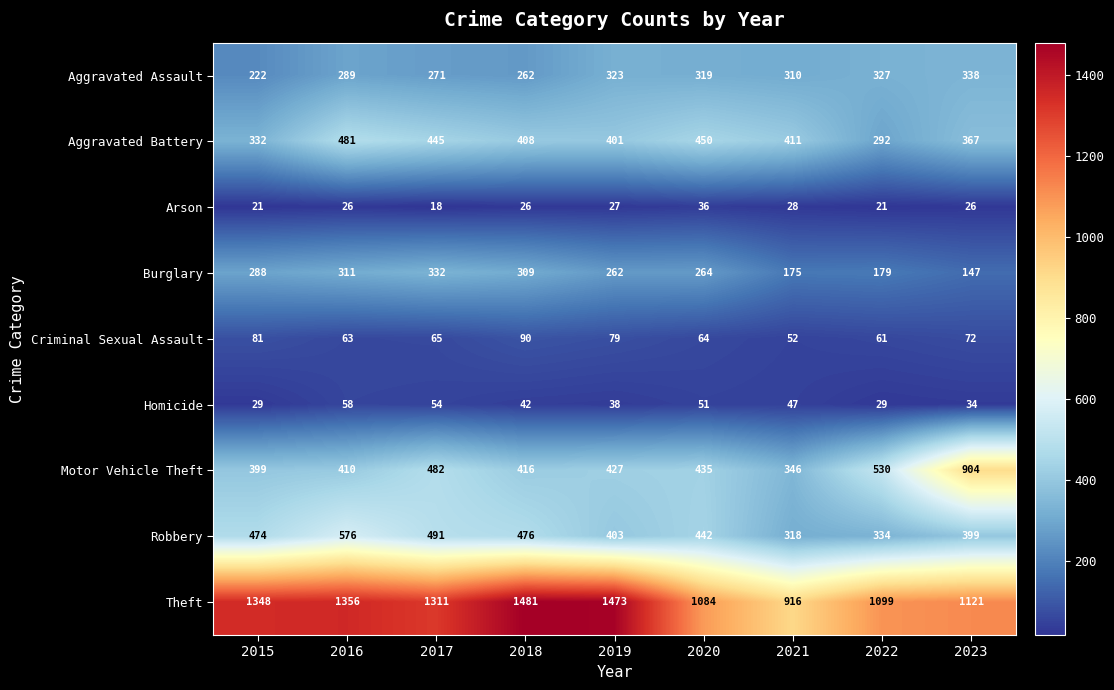

Count the number of data series in this chart.

9